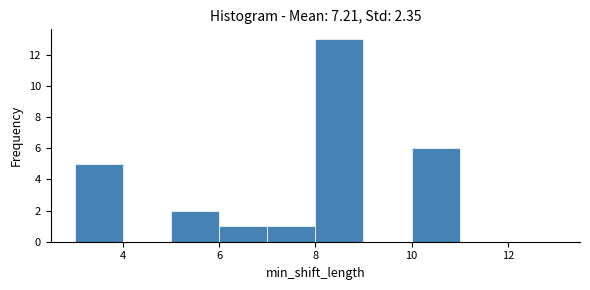

Over which range of the x-axis is the bar tallest?

8 to 9